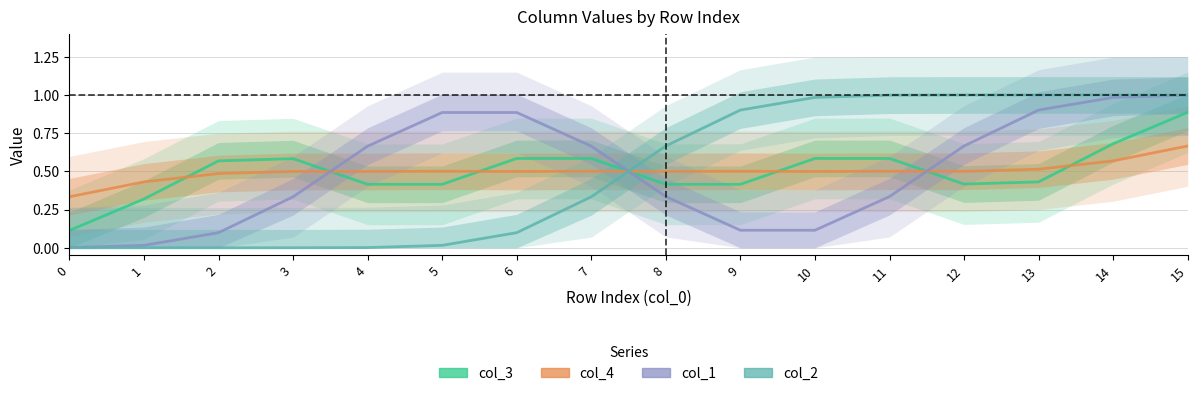

Is the value of col_3 at 10 greater than the value of col_1 at 12?

No